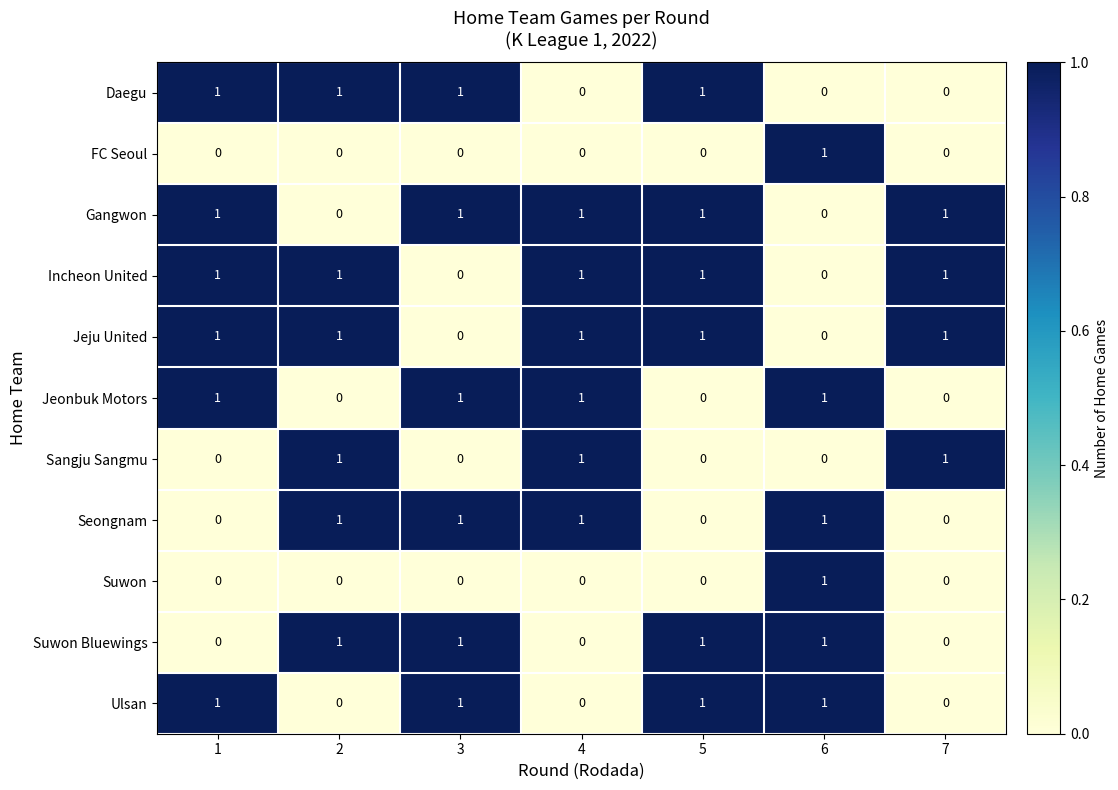

The Ulsan series shows 0 at 7. True or false?

True